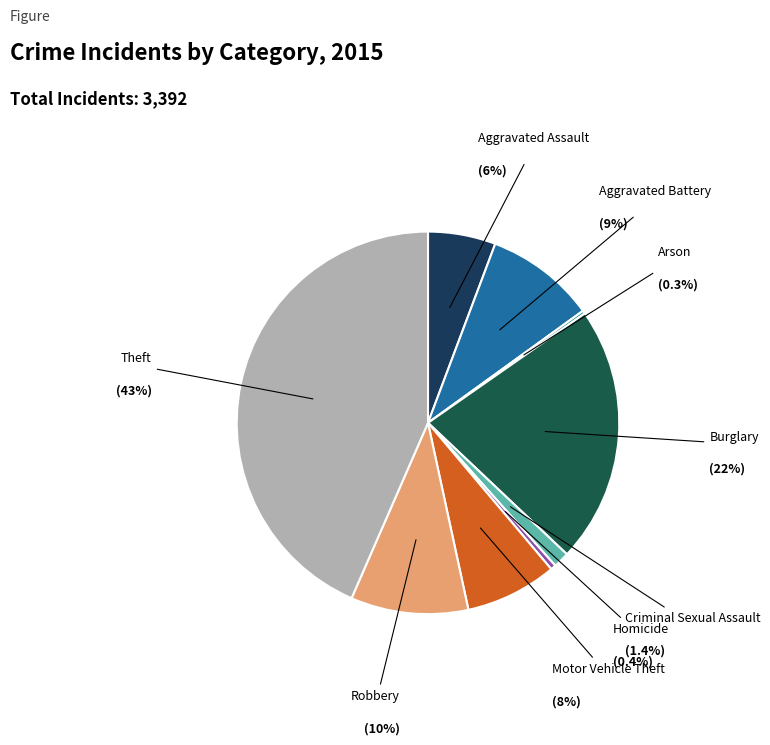

Does Homicide account for over 50% of the chart?

No